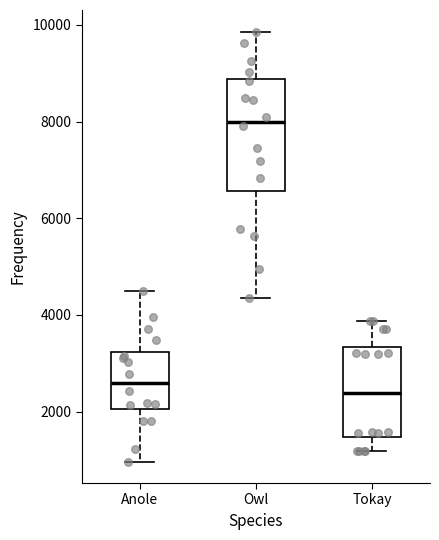

Reading left to right, read every box against the y-axis: the position of its median line, the range the box covers, and the ends of its whiskers. The values are not printed on the chart, so give them approximately, as read against the axis.

Anole: median 2600, box 2000 to 3200, whiskers 1000 to 4600
Owl: median 8000, box 6600 to 8800, whiskers 4400 to 9800
Tokay: median 2400, box 1400 to 3400, whiskers 1200 to 3800